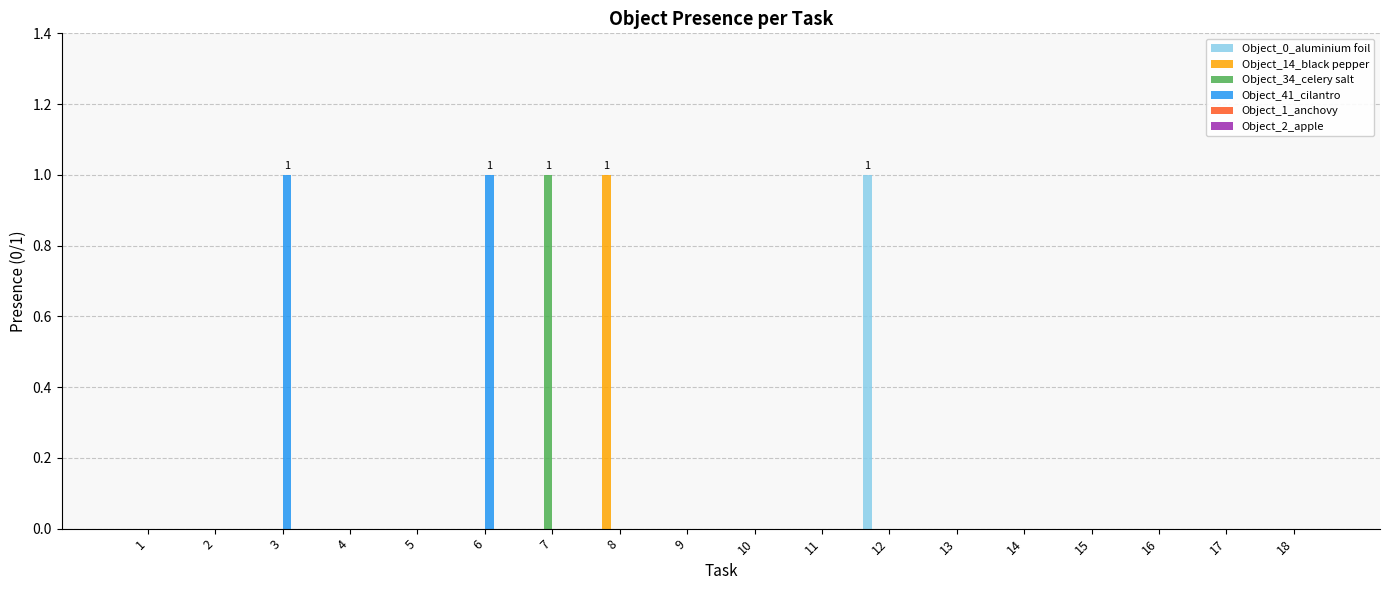

The value of Object_0_aluminium foil at 2 is 1. True or false?

False